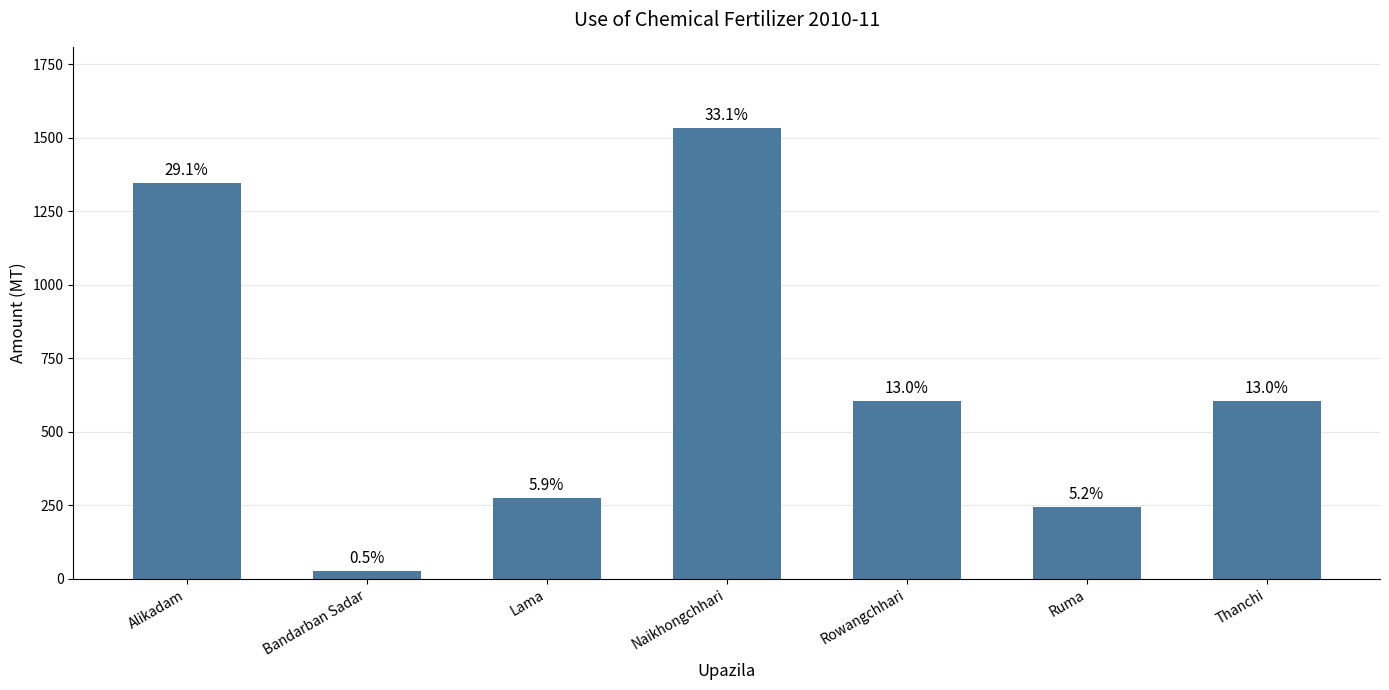

What is the label of the 3rd bar from the right?

Rowangchhari